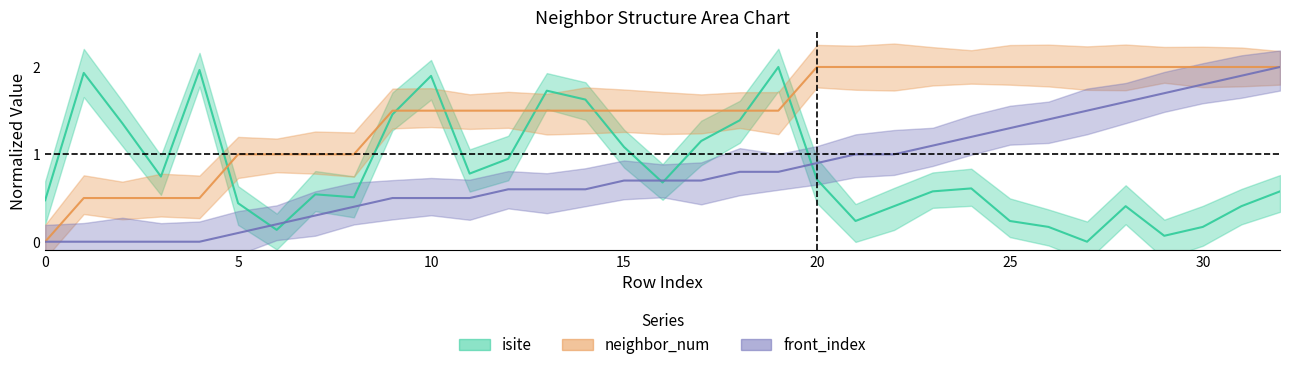

At which label is neighbor_num closest to 1?

5